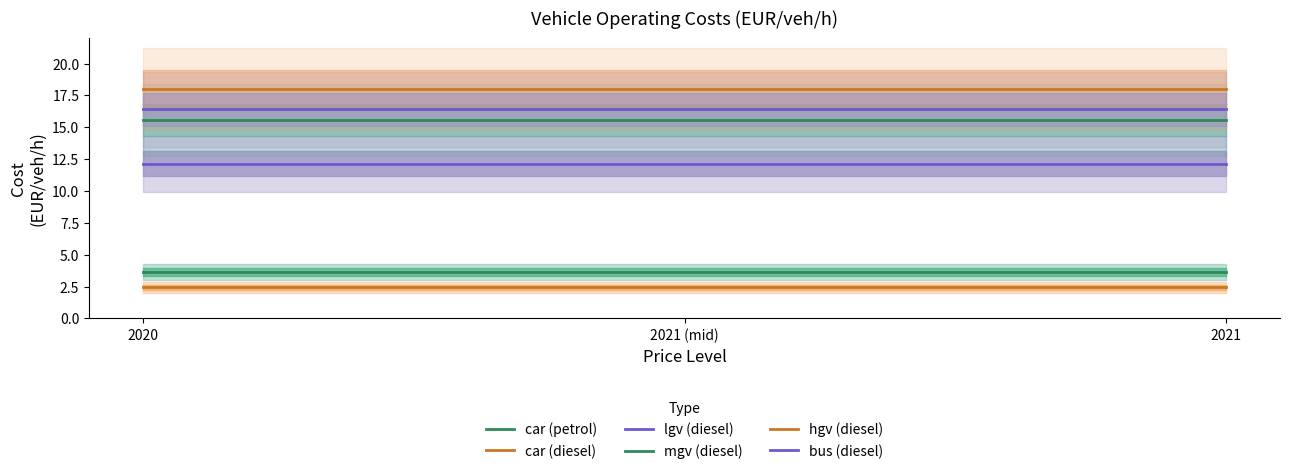

Rank the categories by car (petrol) value from highest to lowest.

2020, 2021 (mid), 2021